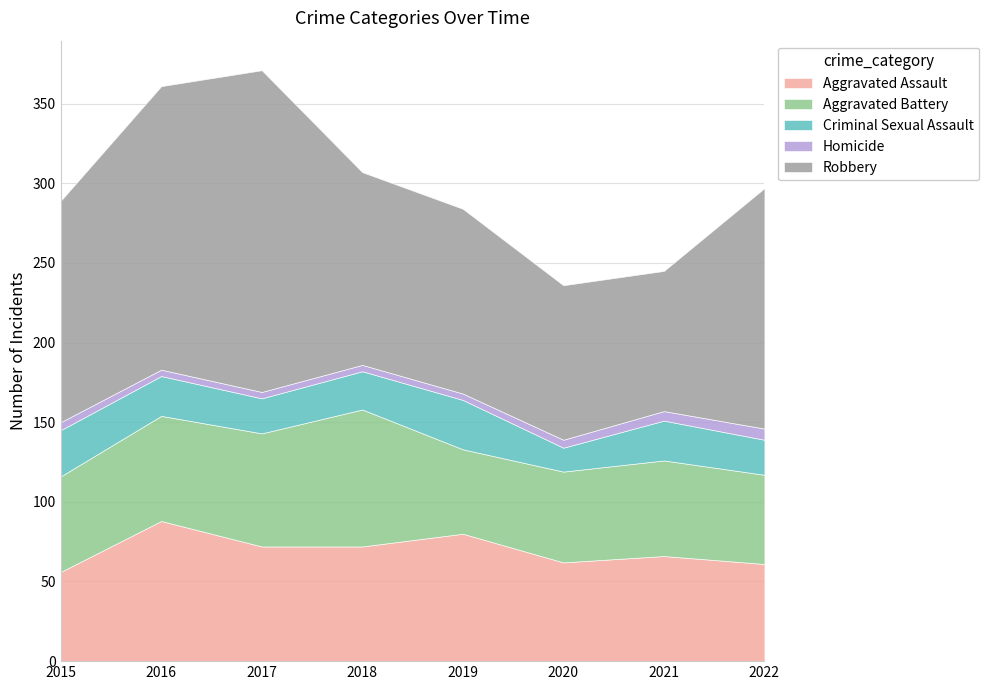

True or false: Aggravated Assault and Homicide intersect in this chart.

False